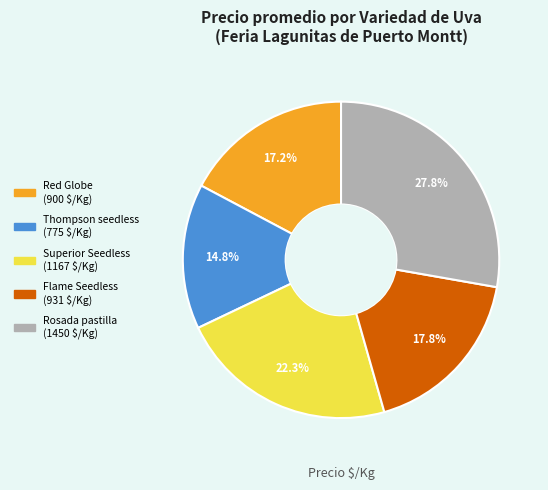

Count the number of slices in the pie.

5